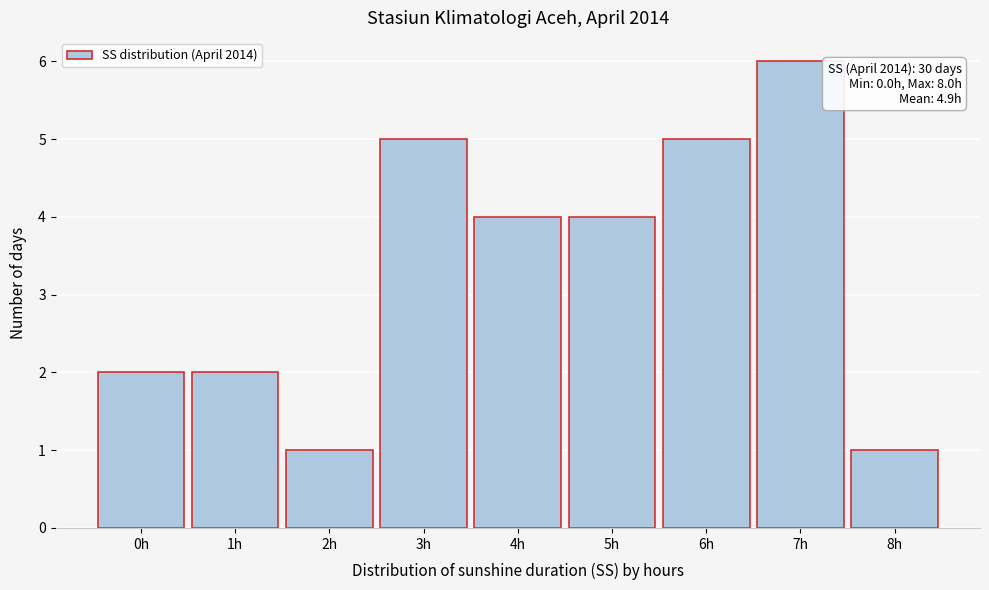

Reading right to left, extract all data points from this chart.

8h=1	7h=6	6h=5	5h=4	4h=4	3h=5	2h=1	1h=2	0h=2